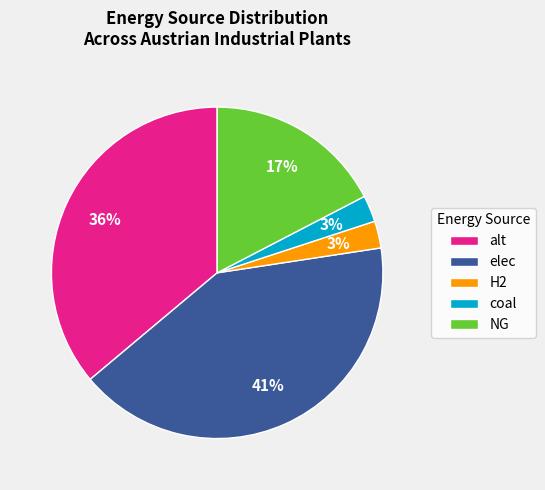

The NG slice represents 29% of the pie. True or false?

False